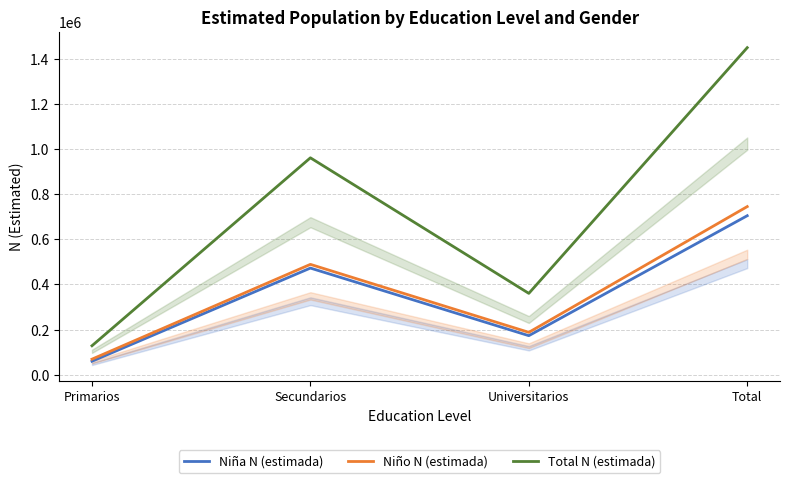

Does the chart have visible grid lines?

Yes